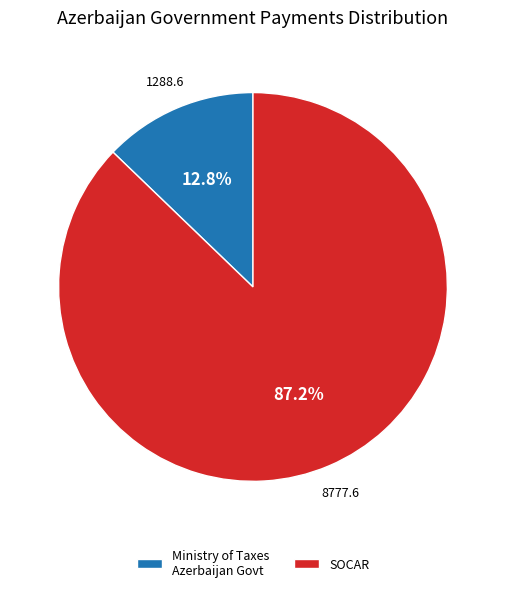

What percentage is NOT represented by Ministry of Taxes Azerbaijan Govt?

87.2%